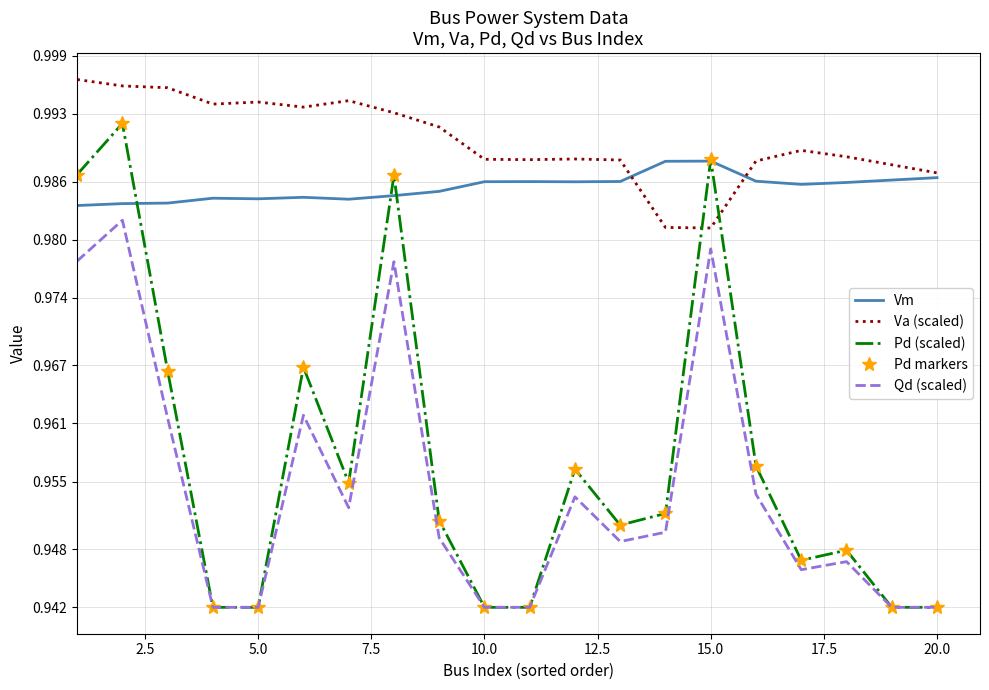

True or false: Pd (scaled) and Qd (scaled) cross at least once.

False